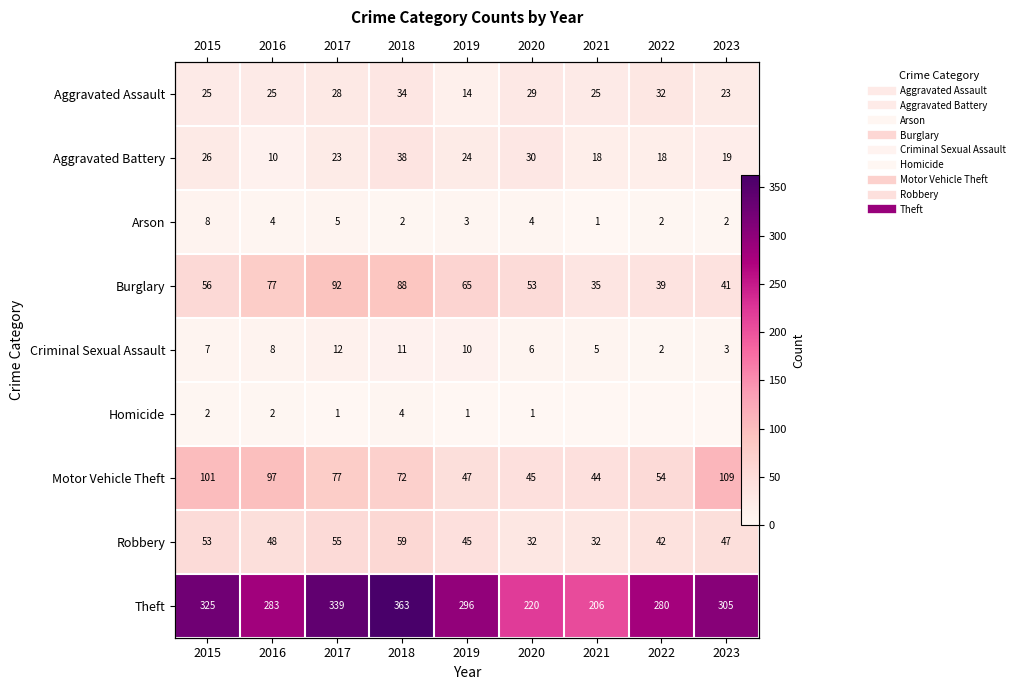

At how many categories does at least one series exceed 347?

1